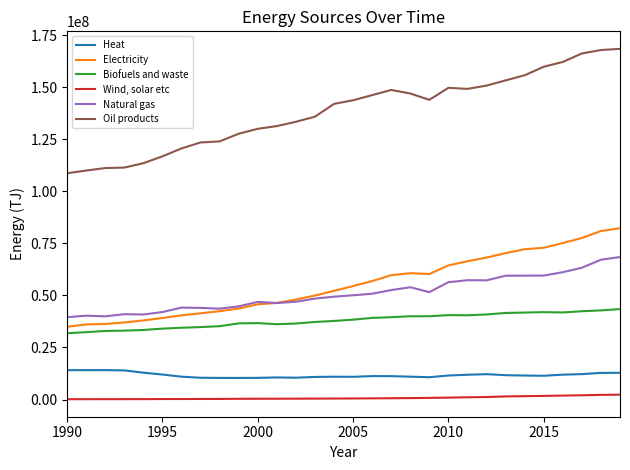

True or false: Wind, solar etc and Oil products cross at least once.

False